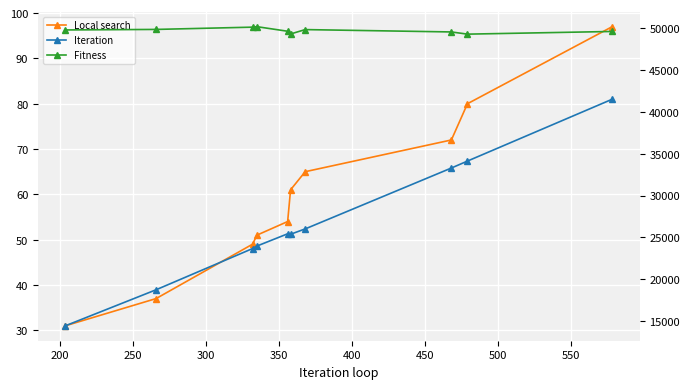

Reading left to right, extract all data points from this chart.

Local search: 31	37	49	51	54	61	65	72	80	97
Iteration: 14426	18730	23659	23959	25424	25370	26008	33289	34120	41515
Fitness: 49800	49862	50134	50190	49644	49318	49842	49560	49298	49618